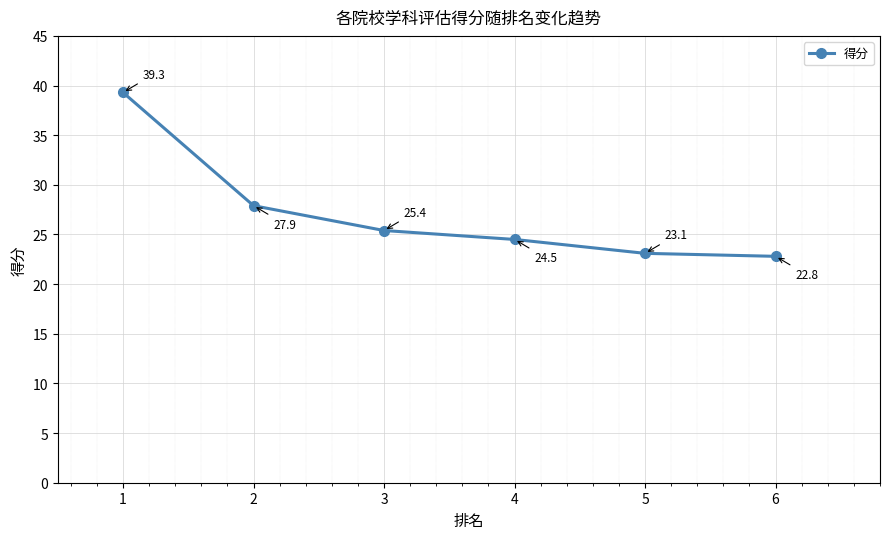

Reading left to right, list all the values displayed in this chart.

1=39.3	2=27.9	3=25.4	4=24.5	5=23.1	6=22.8